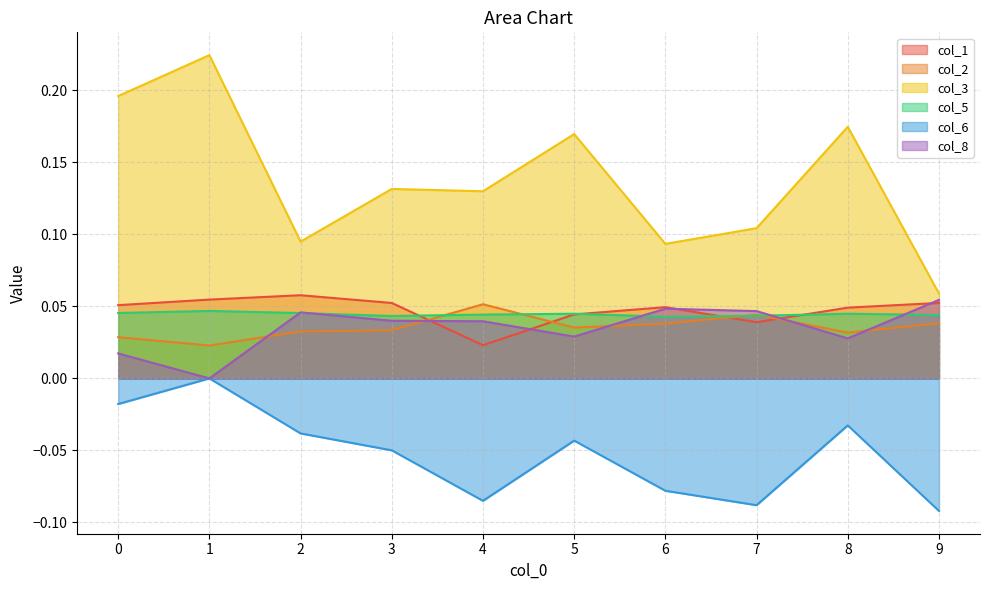

Where is the first local maximum for col_3?

1